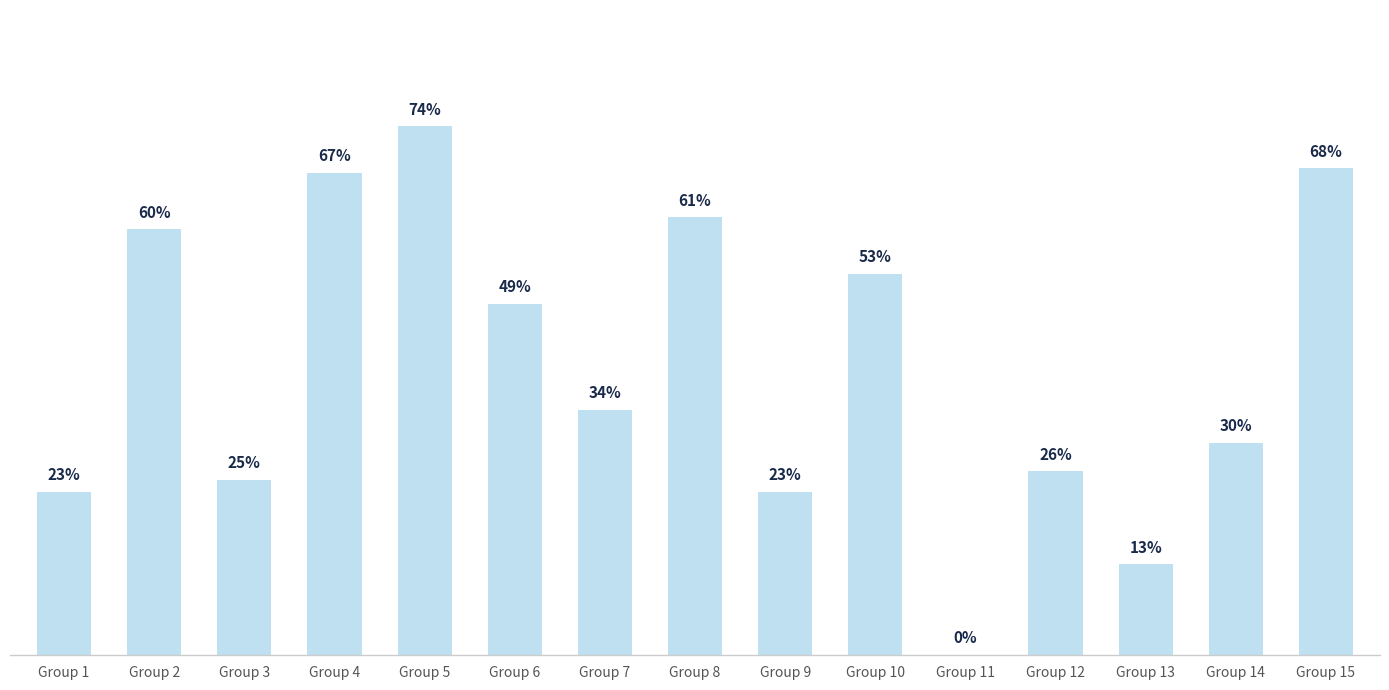

Are the bars horizontal?

No